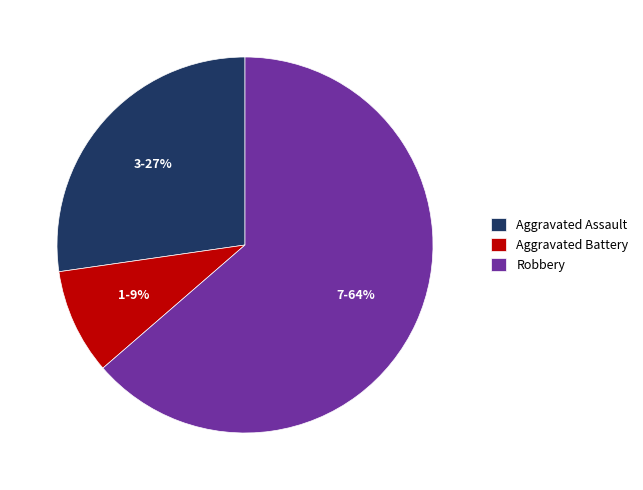

Is the sum of Aggravated Assault and Robbery greater than half?

Yes